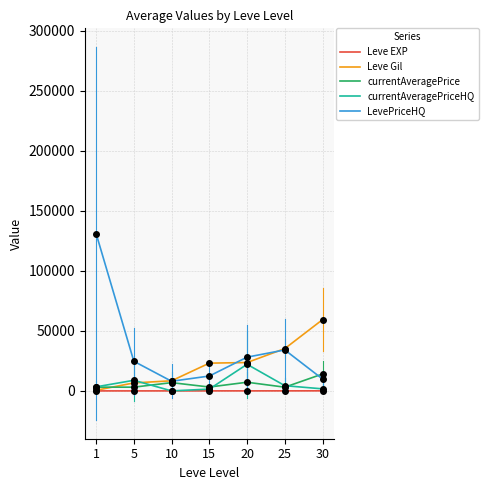

Is the value of LevePriceHQ at 15 greater than the value of Leve Gil at 15?

No